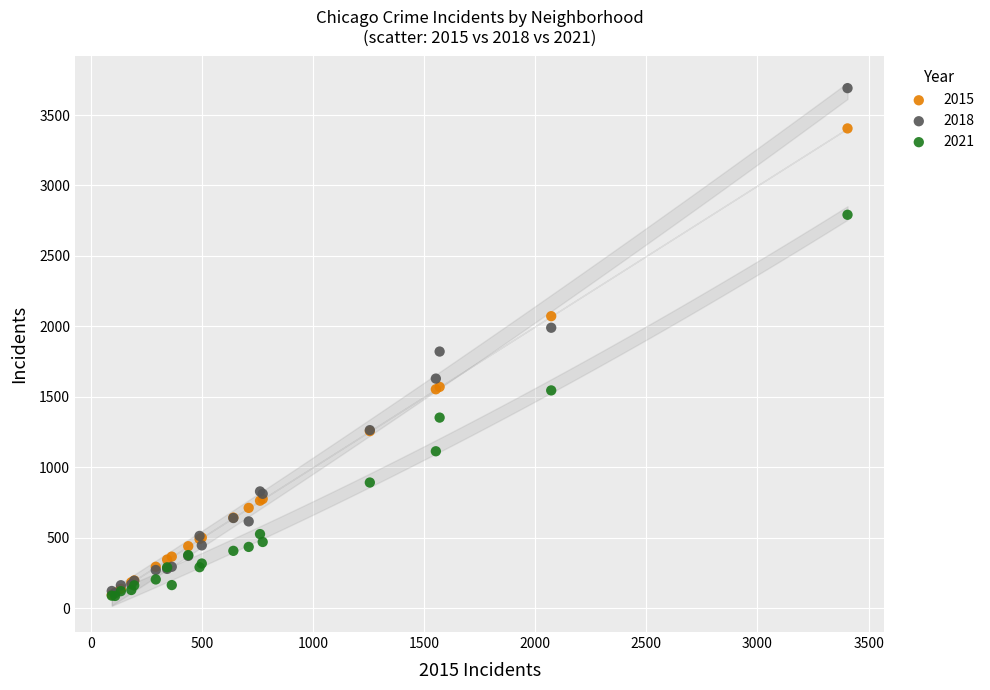

Which series contains the highest Y value?

2018